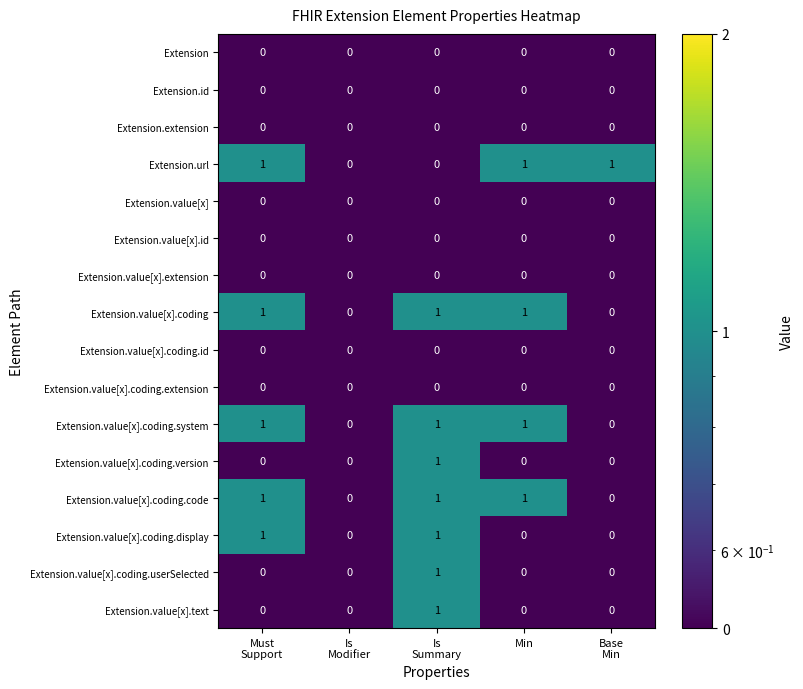

What is the greatest value displayed?

1